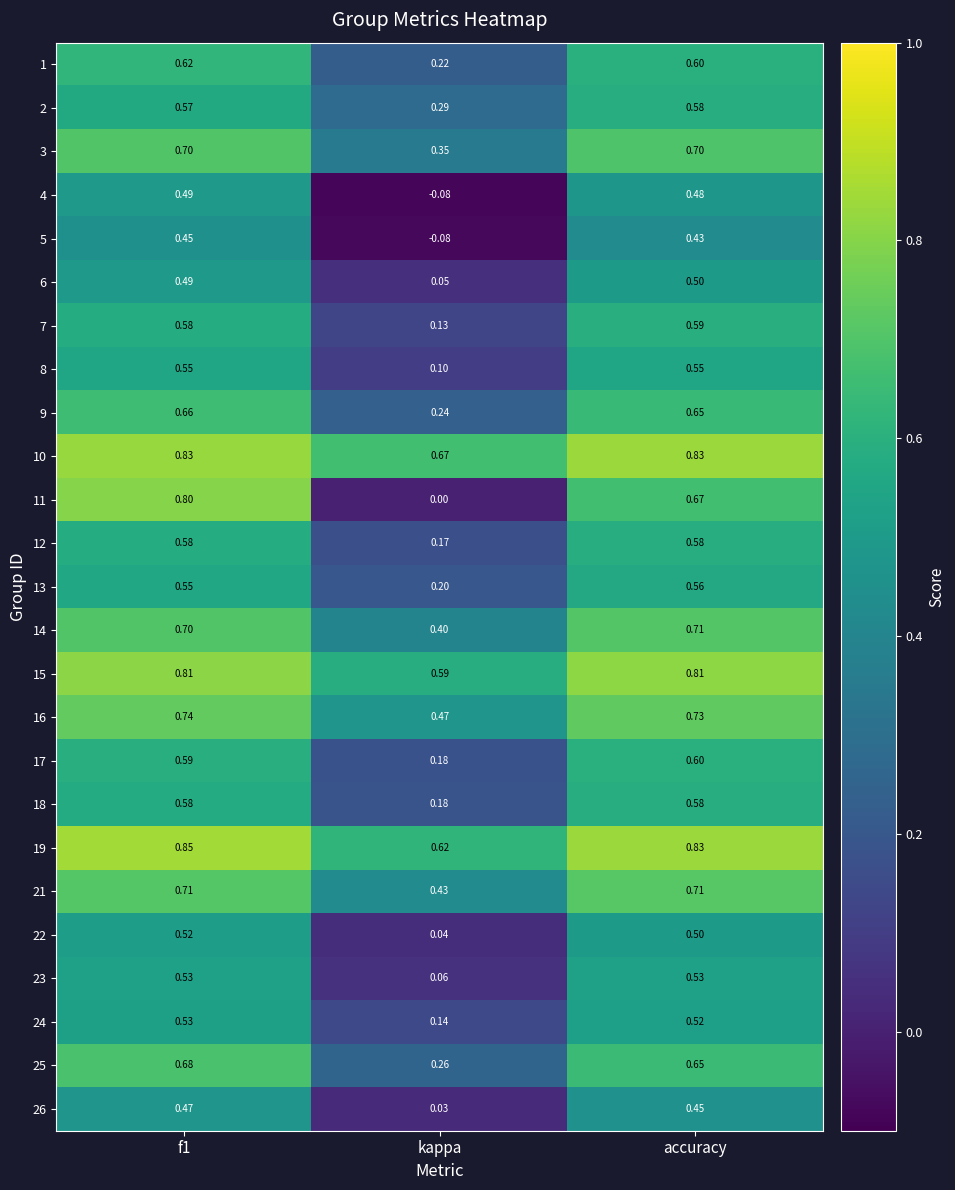

At which label is 4 closest to 0?

kappa